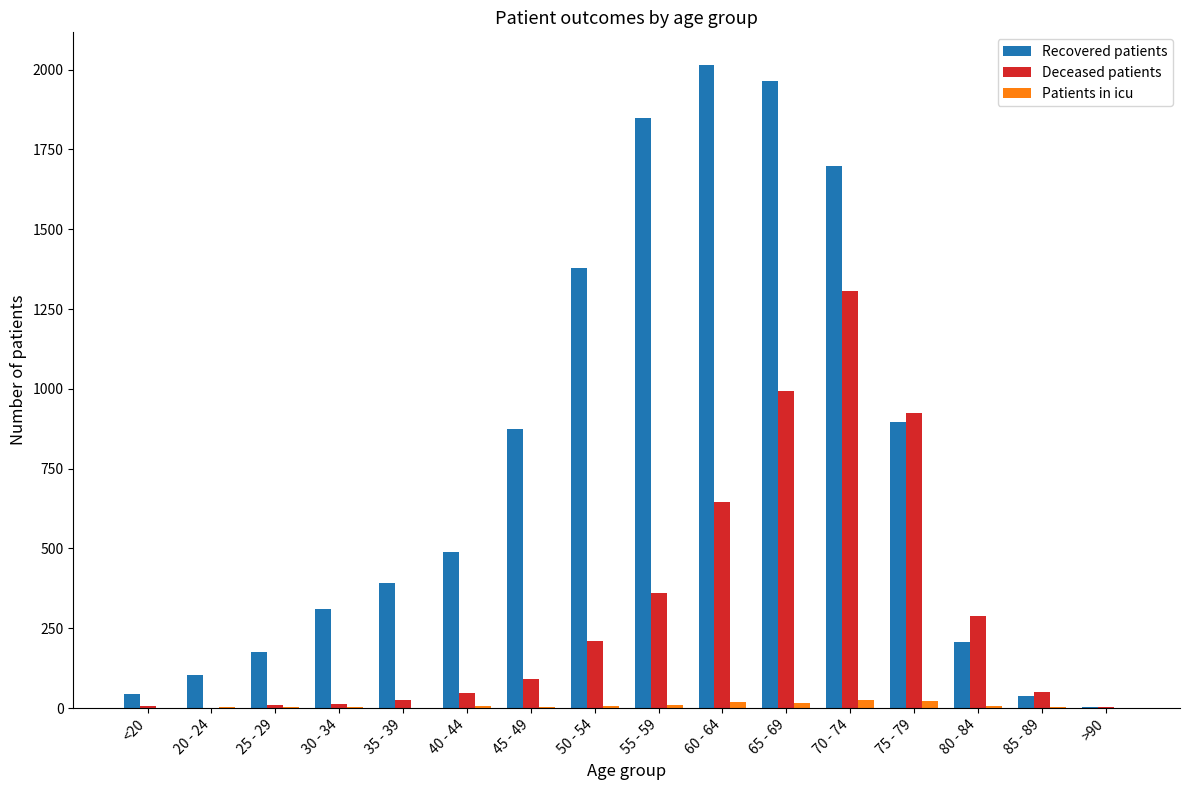

What are all the series names shown in the legend?

Recovered patients, Deceased patients, Patients in icu